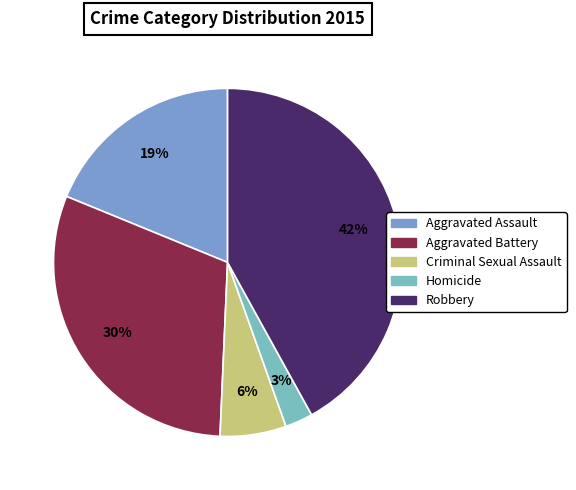

True or false: Criminal Sexual Assault accounts for 13% of the total.

False